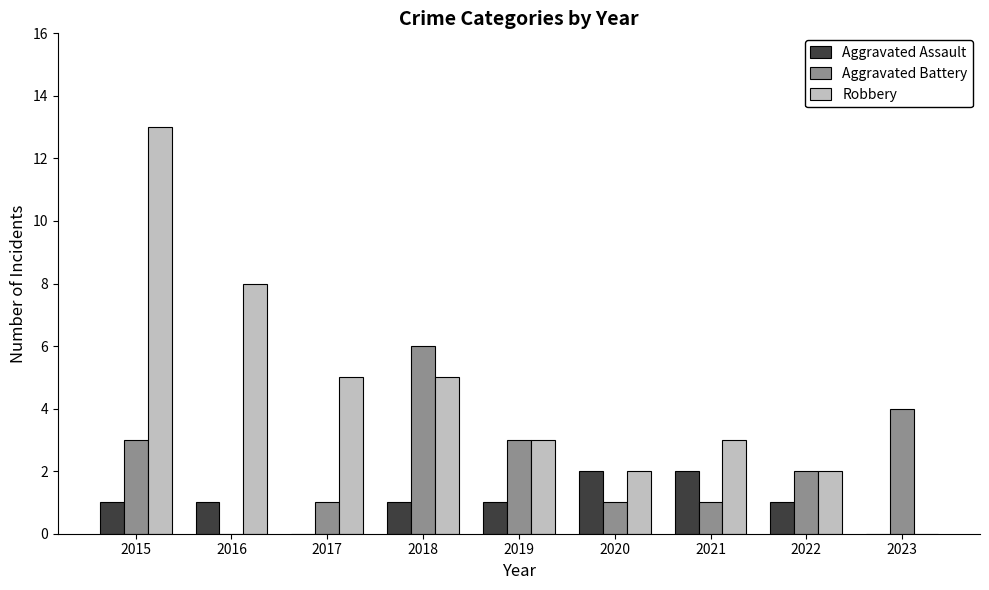

Count the number of data series in this chart.

3